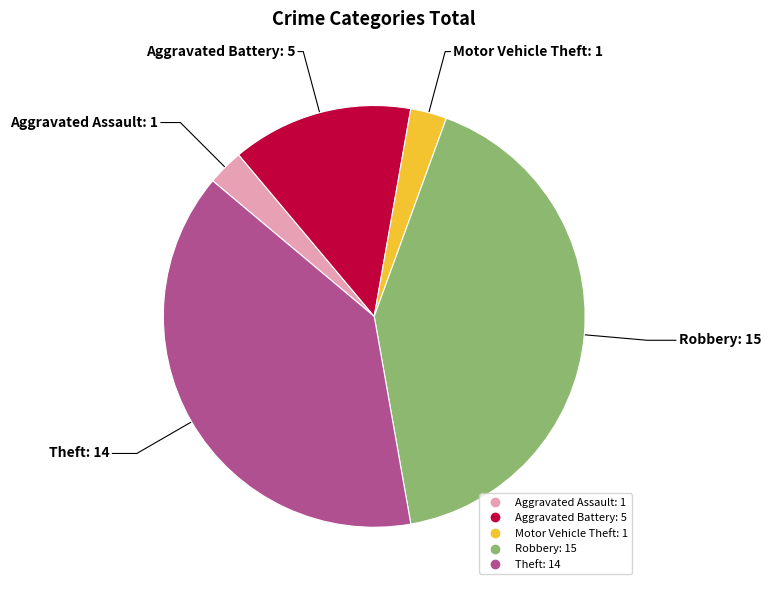

How many slices are in this pie chart?

5